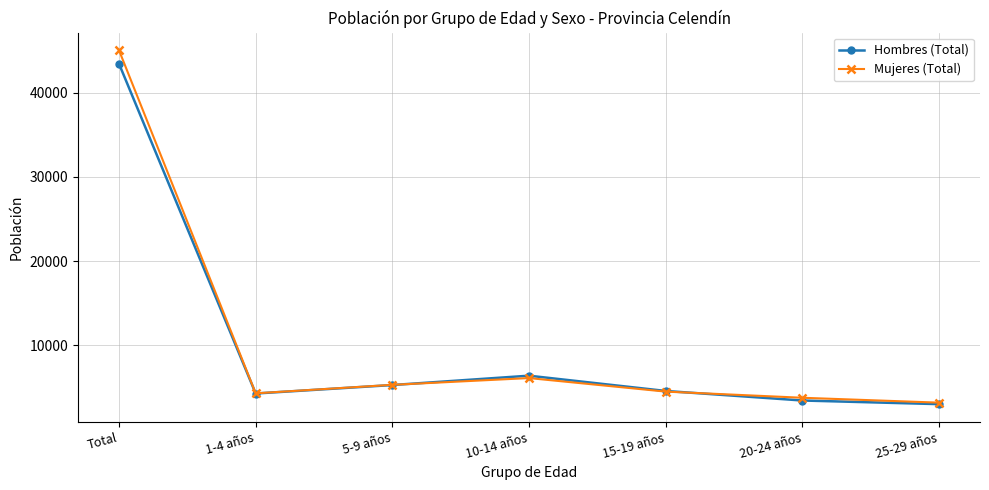

True or false: Mujeres (Total) has more than 1 interior local peaks.

False